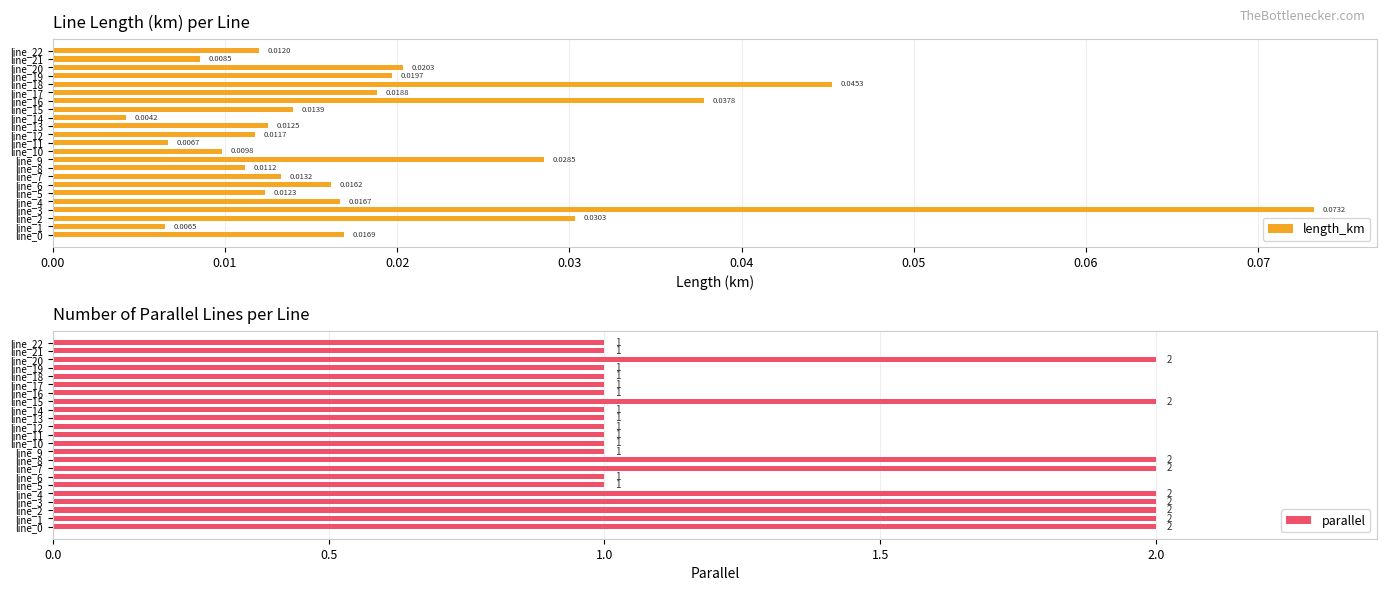

True or false: parallel has a value of 1 at line_21.

True